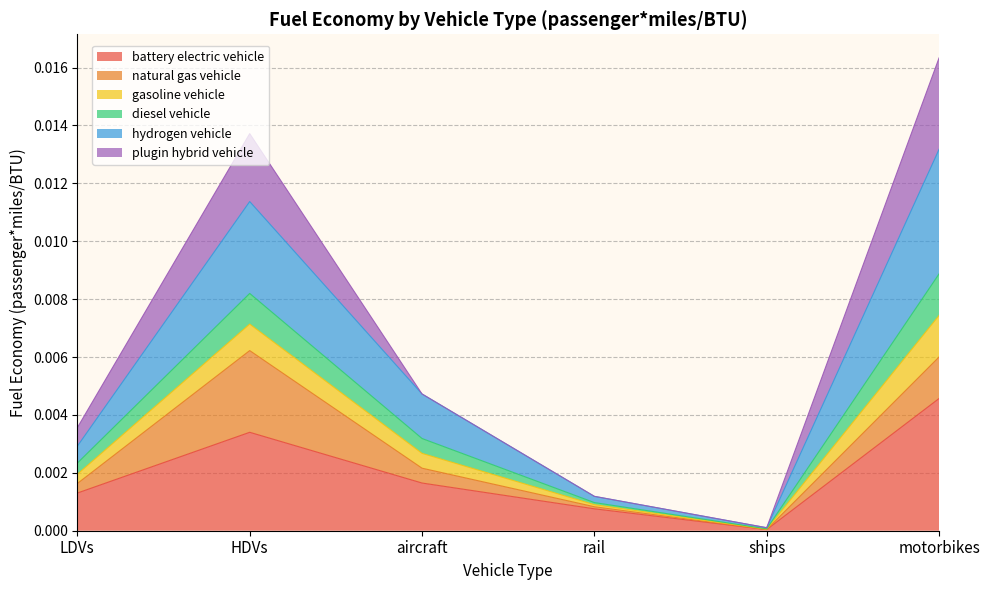

What are all the series names shown in the legend?

battery electric vehicle, natural gas vehicle, gasoline vehicle, diesel vehicle, hydrogen vehicle, plugin hybrid vehicle